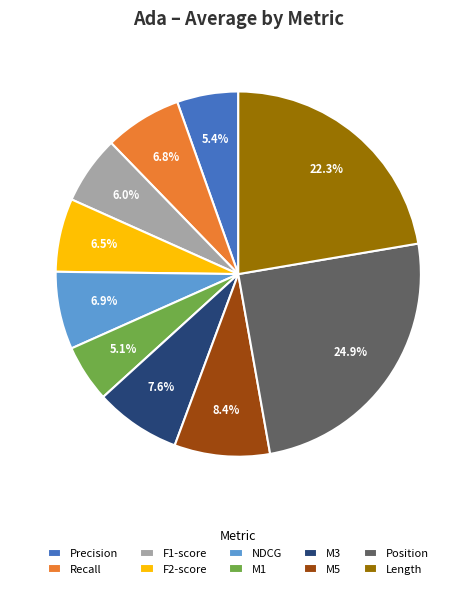

Is there any slice that represents more than half of the pie?

No